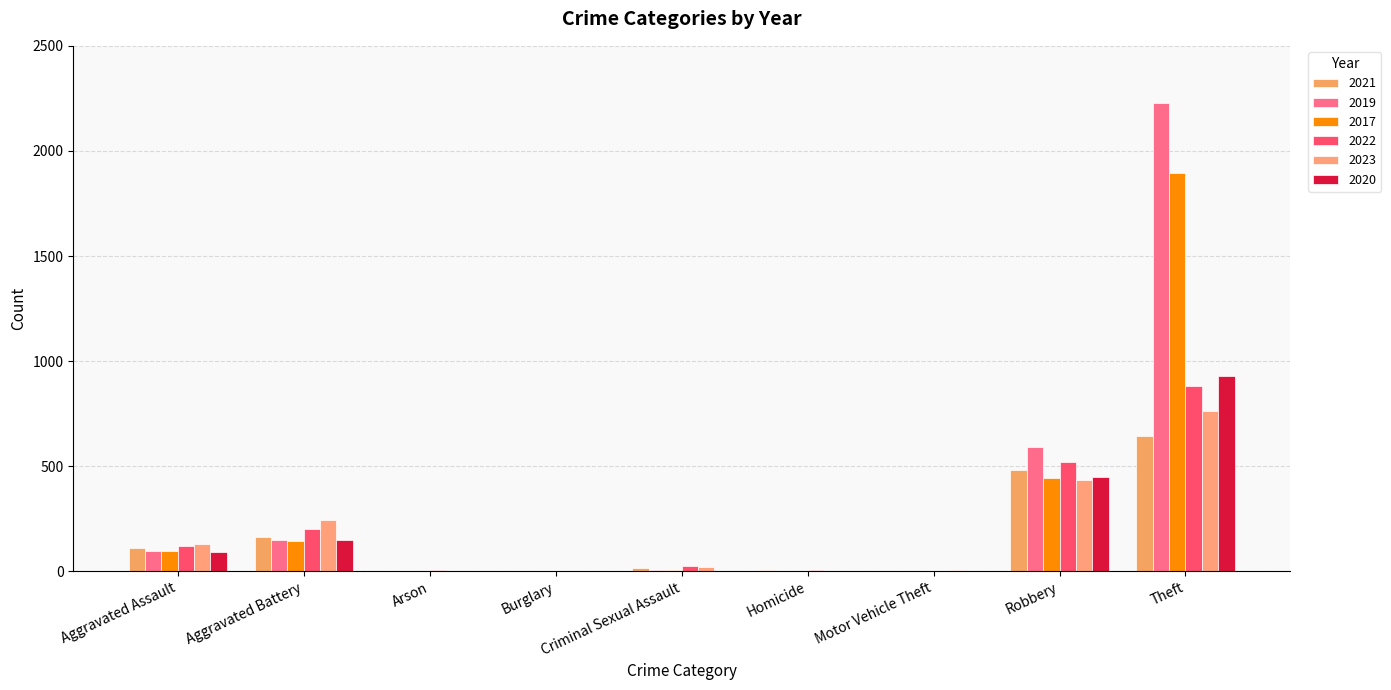

The value of 2023 at Aggravated Battery is 244. True or false?

True